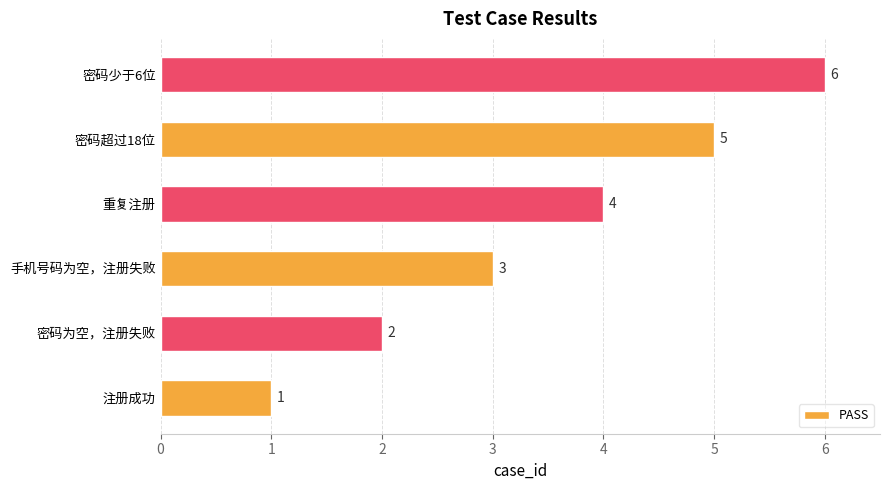

How many categories are shown in the chart?

6